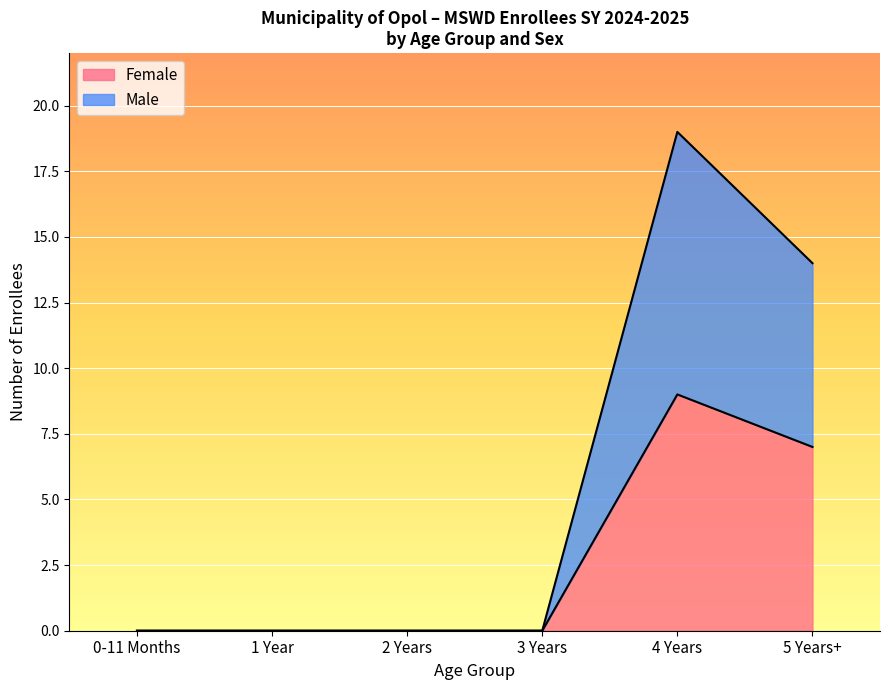

True or false: Female and Male intersect in this chart.

False